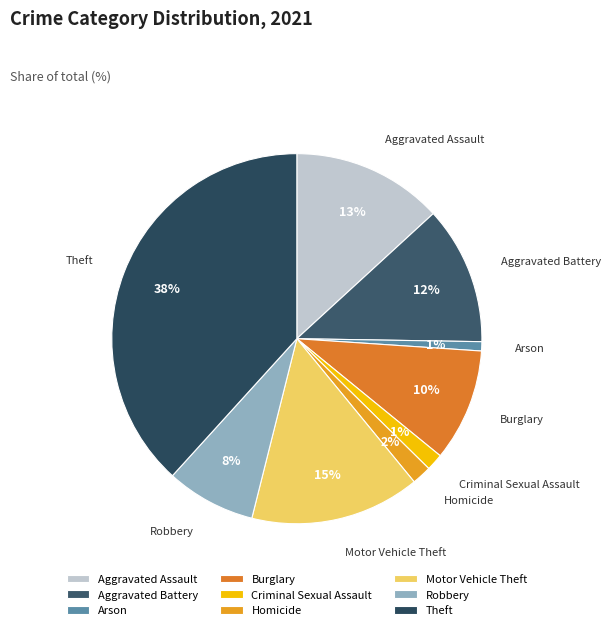

How many segments does this pie chart have?

9